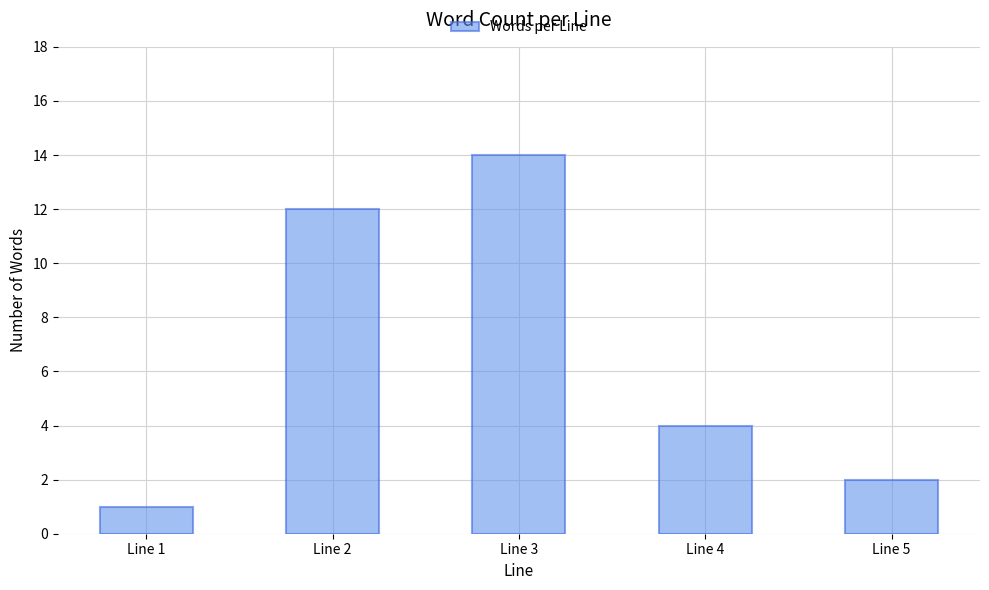

Count the number of categories in the chart.

5